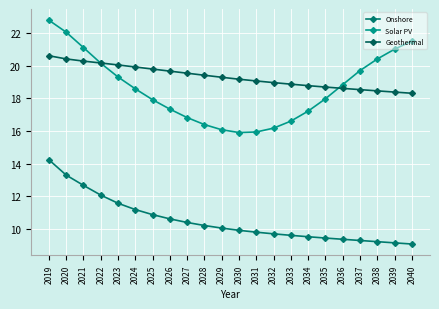

Reading left to right, what are all the values shown in this chart?

Onshore: 14.2	13.3	12.7	12.1	11.6	11.2	10.9	10.6	10.4	10.2	10.0	9.9	9.8	9.7	9.6	9.5	9.4	9.3	9.3	9.2	9.1	9.0
Solar PV: 22.8	22.1	21.1	20.2	19.3	18.6	17.9	17.3	16.8	16.4	16.1	15.9	15.9	16.2	16.6	17.2	18.0	18.8	19.7	20.4	21.0	21.5
Geothermal: 20.6	20.4	20.3	20.2	20.1	19.9	19.8	19.7	19.6	19.4	19.3	19.2	19.1	19.0	18.9	18.8	18.7	18.6	18.5	18.5	18.4	18.3